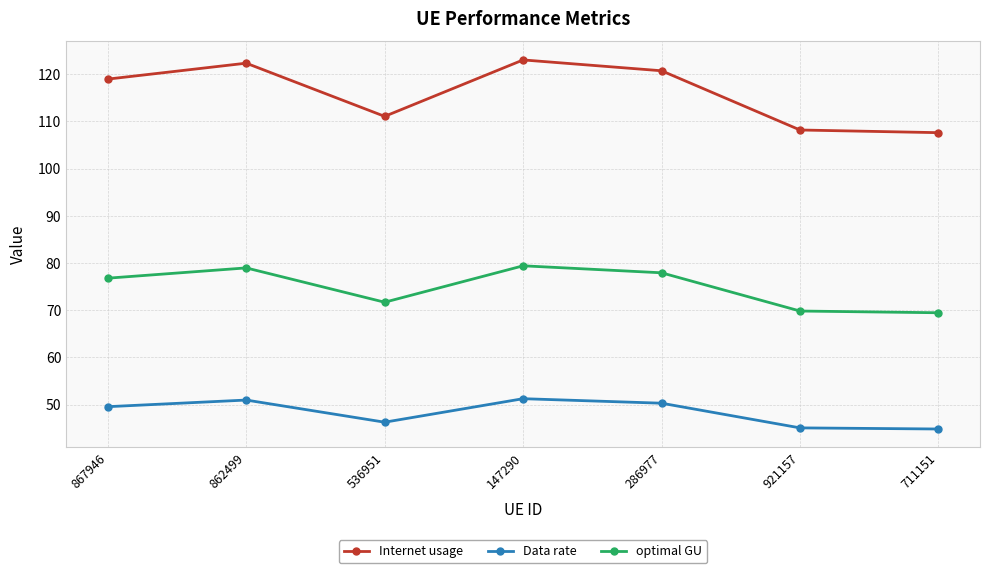

What is the difference between the maximum and minimum values in the optimal GU series?

9.9